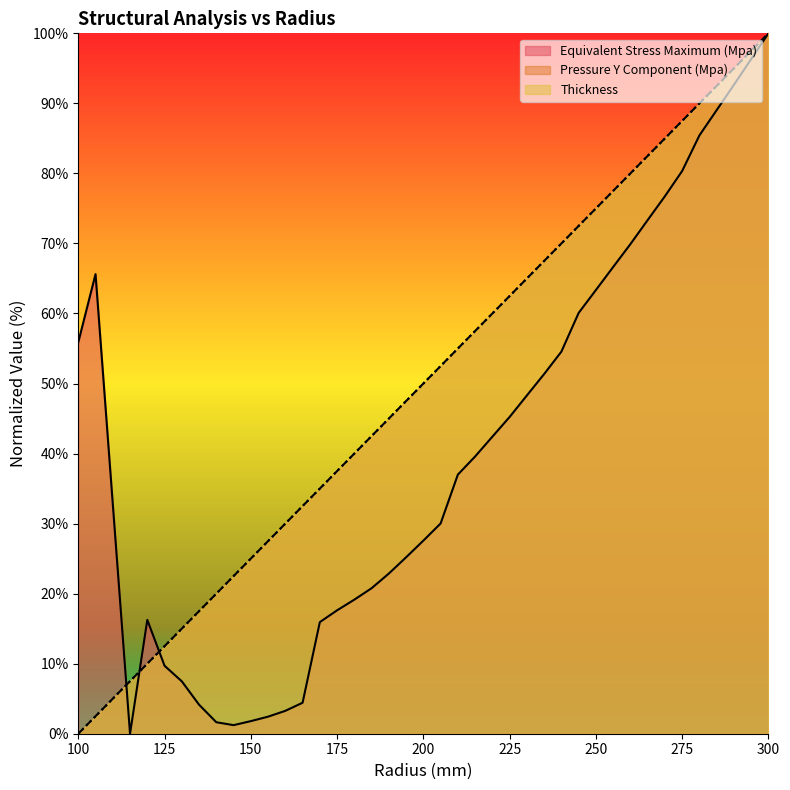

Rank the series by their maximum value, from lowest to highest.

Equivalent Stress Maximum (Mpa), Pressure Y Component (Mpa), Thickness